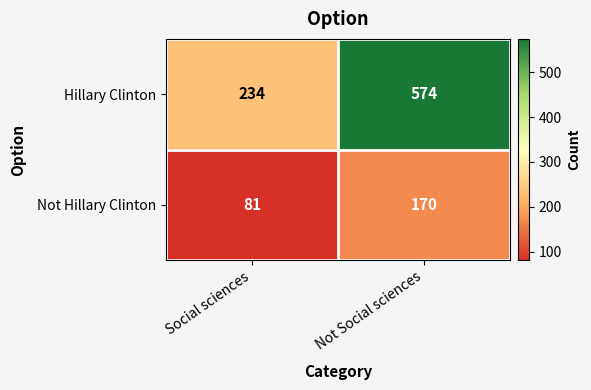

What is the average value of the Not Hillary Clinton series?

126